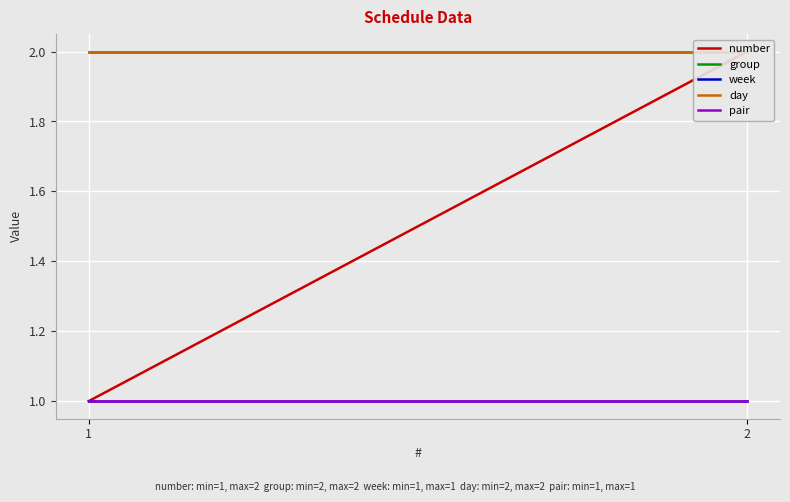

What is the maximum value for day?

2